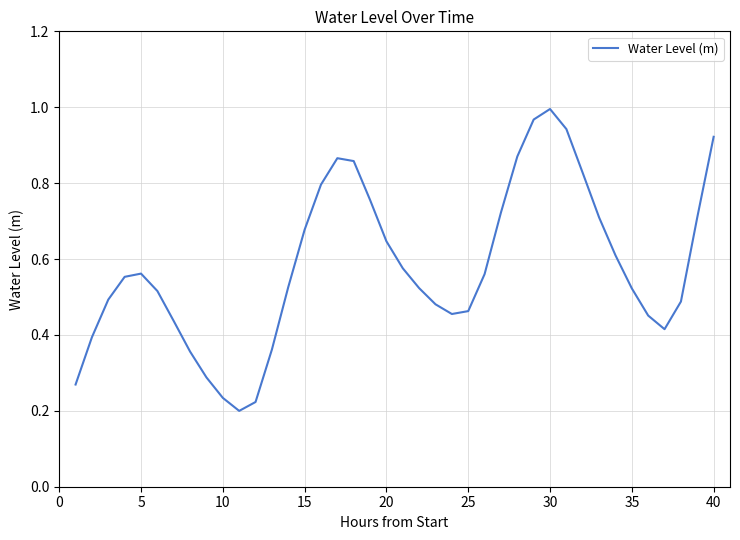

Is it true that the value at 5 is 0.3?

False